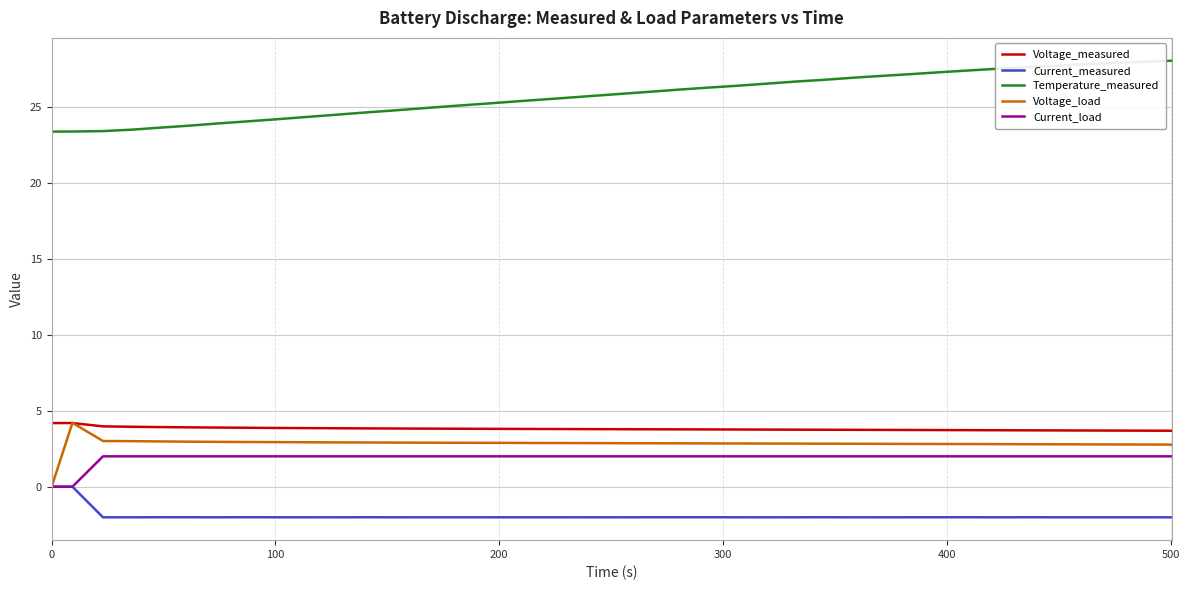

Which series has the largest total across all categories?

Temperature_measured